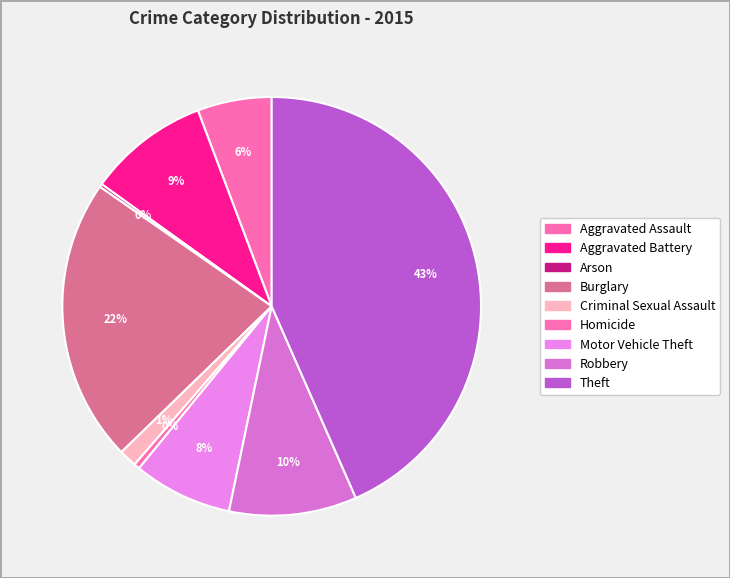

To the nearest percent, what portion does Burglary represent?

22%